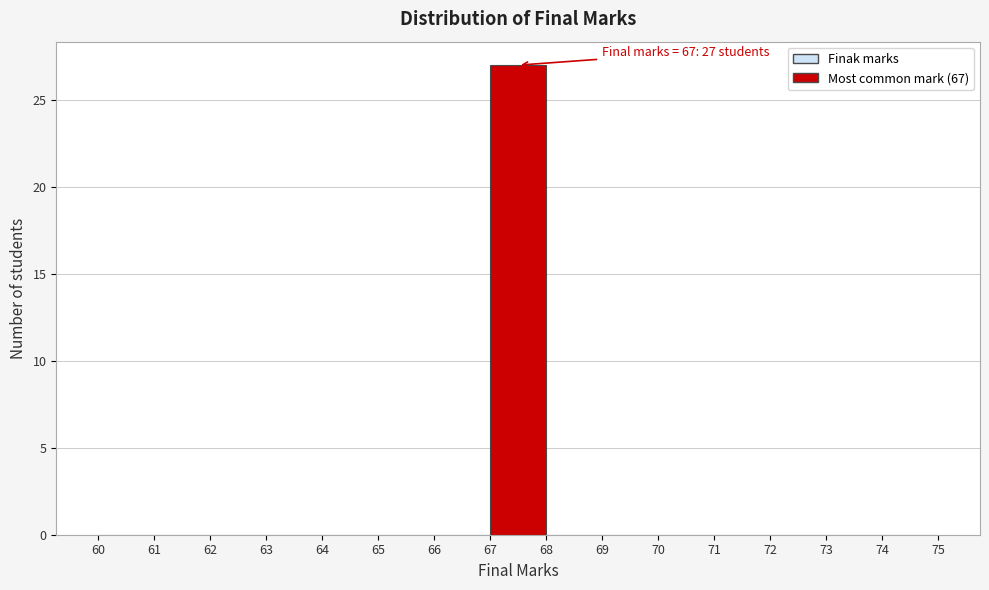

Which range on the x-axis has the tallest bar?

67 to 68